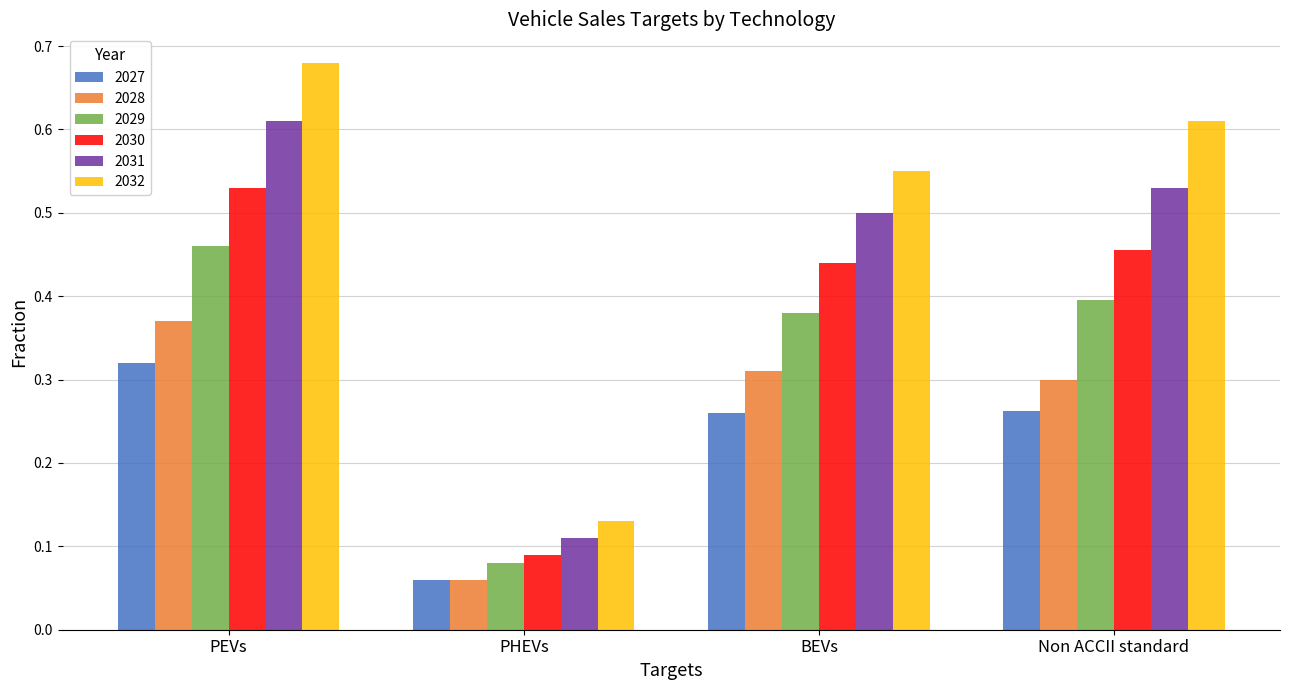

Does the chart contain stacked bars?

No